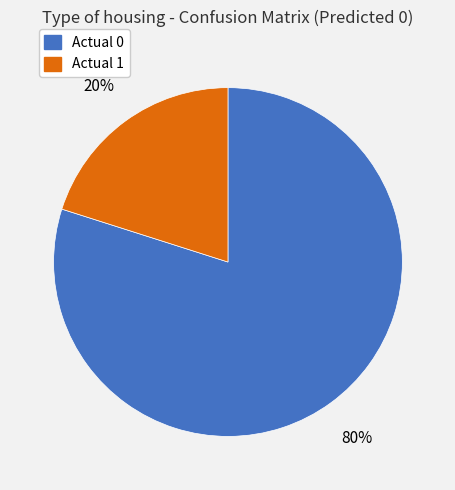

What is the largest slice in the pie chart?

Actual 0